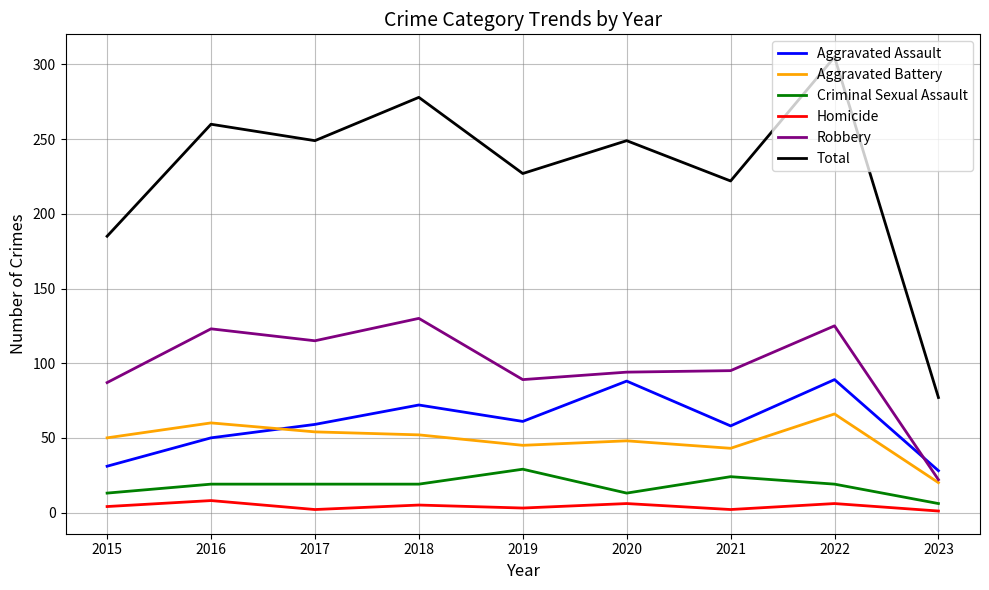

What is the difference between the Total values at 2016 and 2019?

33